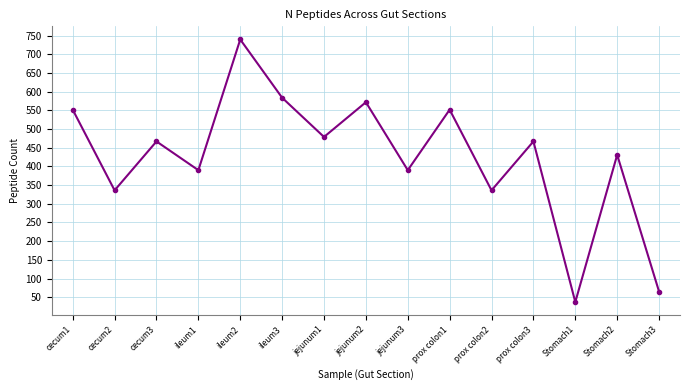

Count the number of categories in the chart.

15